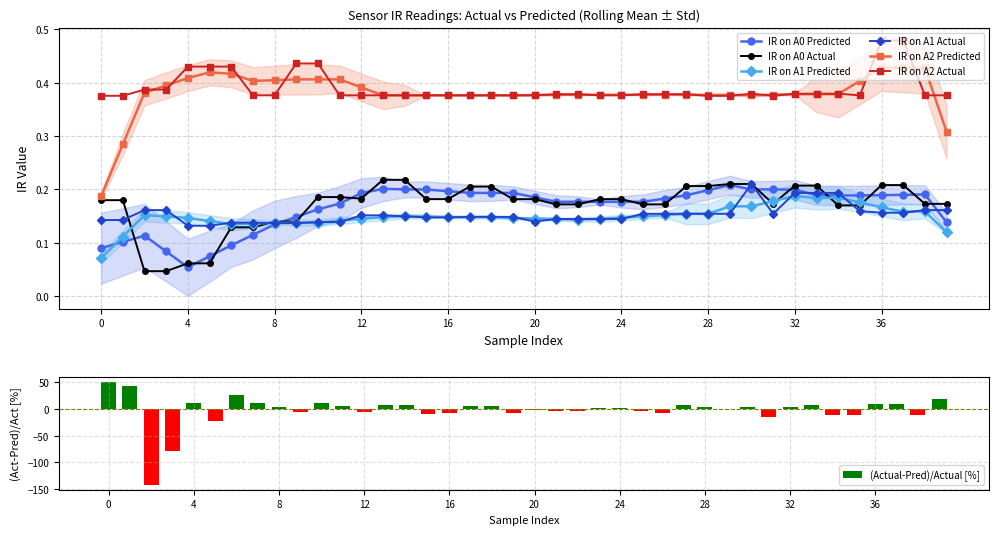

Reading left to right, transcribe all the data shown in this chart.

IR on A0: 0=0.2	1=0.2	2=0.0	3=0.0	4=0.1	5=0.1	6=0.1	7=0.1	8=0.1	9=0.1	10=0.2	11=0.2	12=0.2	13=0.2	14=0.2	15=0.2	16=0.2	17=0.2	18=0.2	19=0.2	20=0.2	21=0.2	22=0.2	23=0.2	24=0.2	25=0.2	26=0.2	27=0.2	28=0.2	29=0.2	30=0.2	31=0.2	32=0.2	33=0.2	34=0.2	35=0.2	36=0.2	37=0.2	38=0.2	39=0.2
IR on A1: 0=0.1	1=0.1	2=0.2	3=0.2	4=0.1	5=0.1	6=0.1	7=0.1	8=0.1	9=0.1	10=0.1	11=0.1	12=0.2	13=0.2	14=0.1	15=0.1	16=0.1	17=0.1	18=0.1	19=0.1	20=0.1	21=0.1	22=0.1	23=0.1	24=0.1	25=0.2	26=0.2	27=0.2	28=0.2	29=0.2	30=0.2	31=0.2	32=0.2	33=0.2	34=0.2	35=0.2	36=0.2	37=0.2	38=0.2	39=0.2
IR on A2: 0=0.4	1=0.4	2=0.4	3=0.4	4=0.4	5=0.4	6=0.4	7=0.4	8=0.4	9=0.4	10=0.4	11=0.4	12=0.4	13=0.4	14=0.4	15=0.4	16=0.4	17=0.4	18=0.4	19=0.4	20=0.4	21=0.4	22=0.4	23=0.4	24=0.4	25=0.4	26=0.4	27=0.4	28=0.4	29=0.4	30=0.4	31=0.4	32=0.4	33=0.4	34=0.4	35=0.4	36=0.5	37=0.5	38=0.4	39=0.4